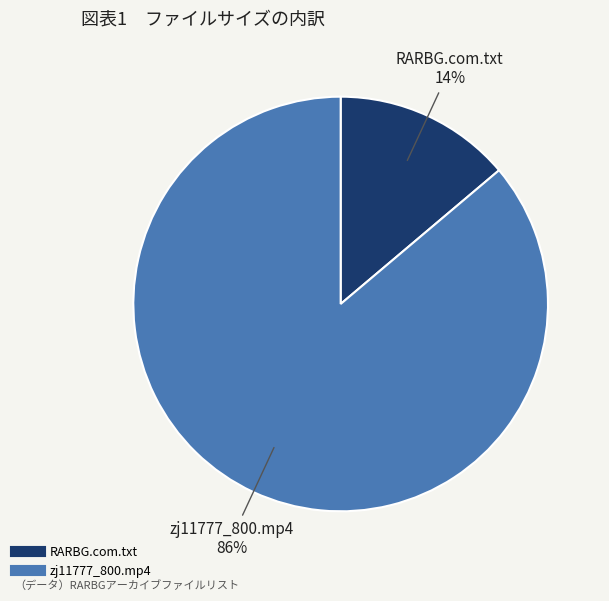

The zj11777_800.mp4 slice represents 86% of the pie. True or false?

True